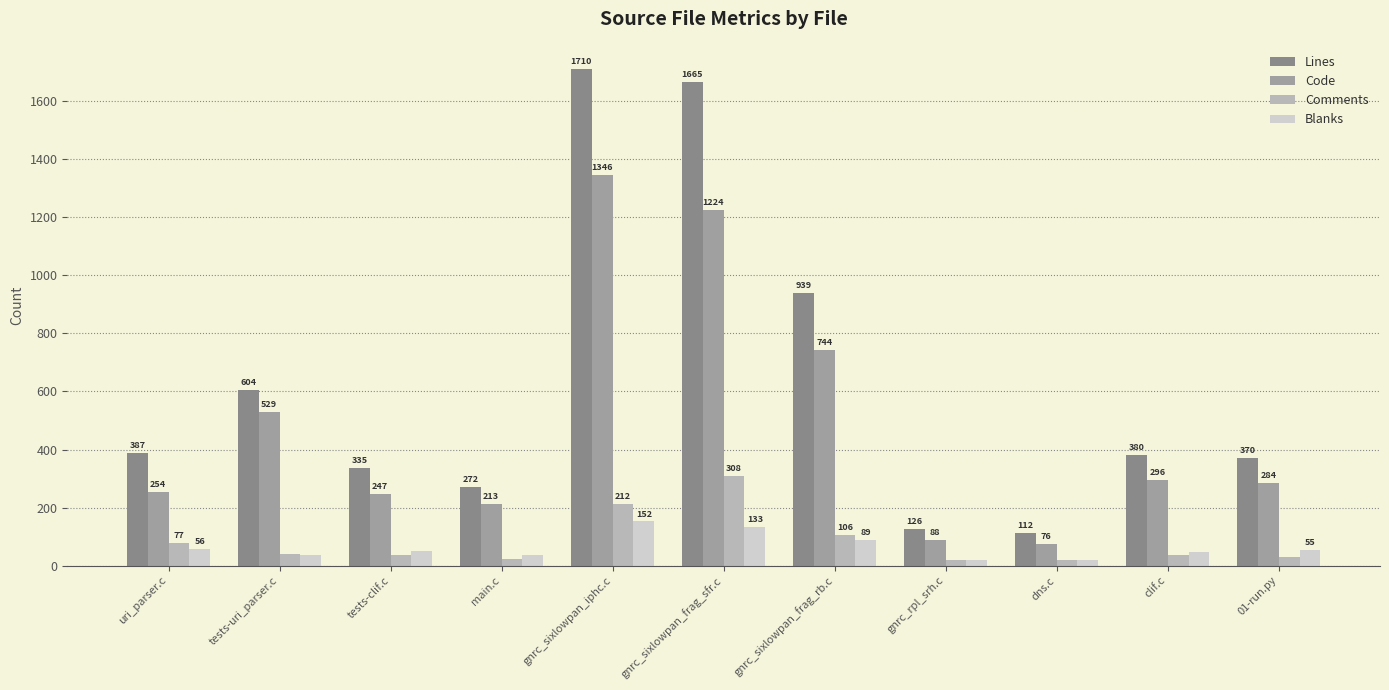

How many bars are there in total?

44